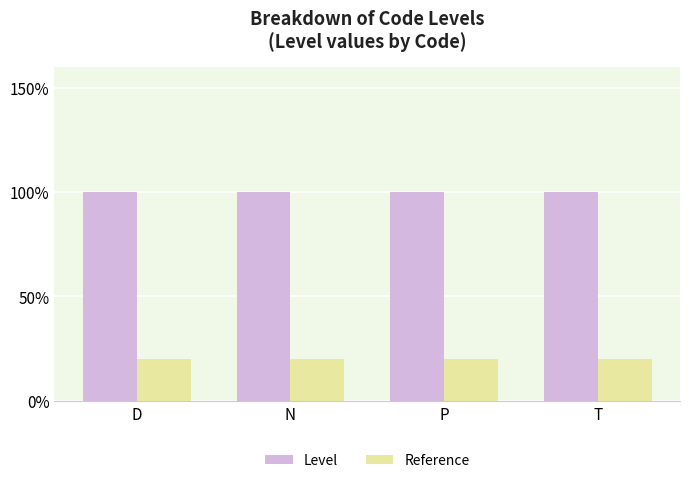

What are all the series names shown in the legend?

Level, Reference